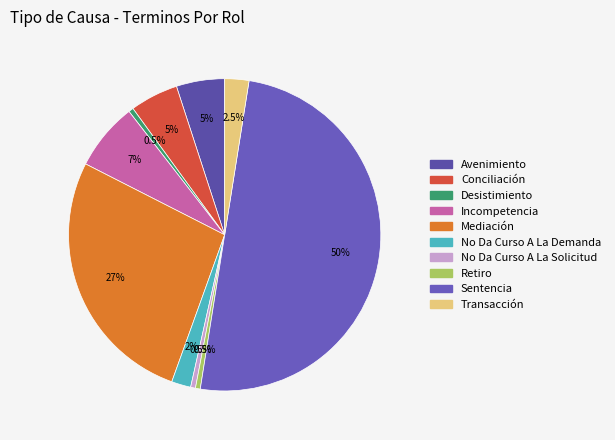

What is the ratio of the value at Avenimiento to the value at No Da Curso A La Demanda?

2.5